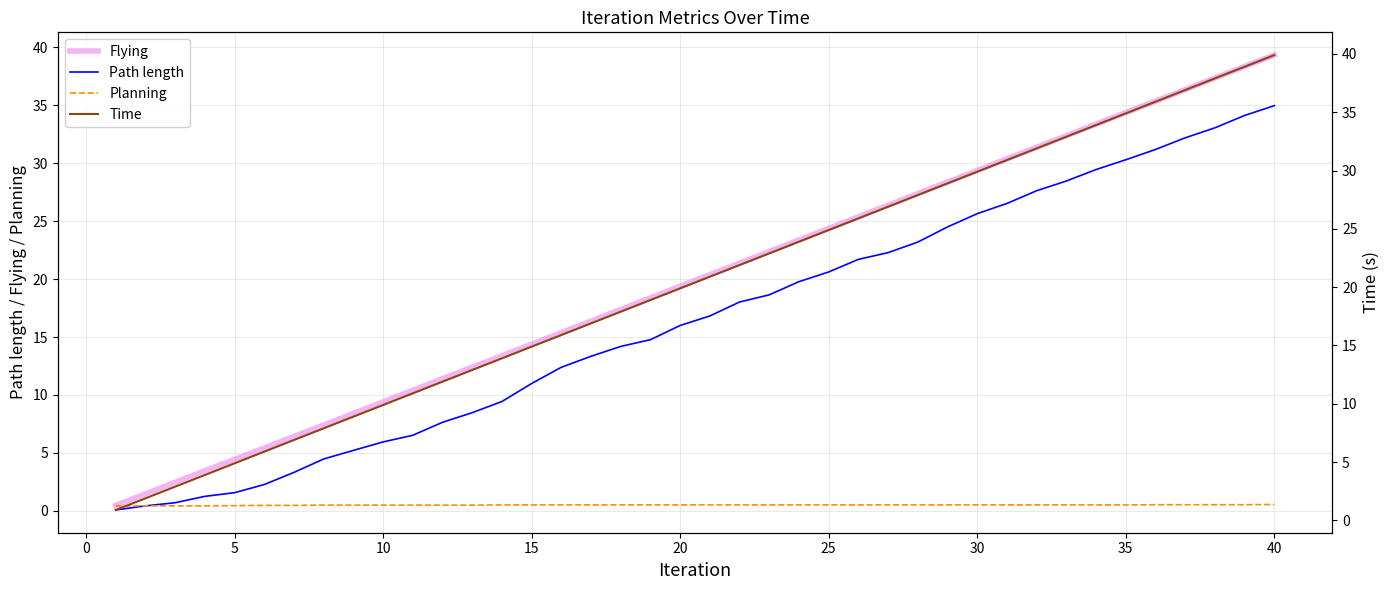

List the series in order of their peak value, highest first.

Time, Flying, Path length, Planning